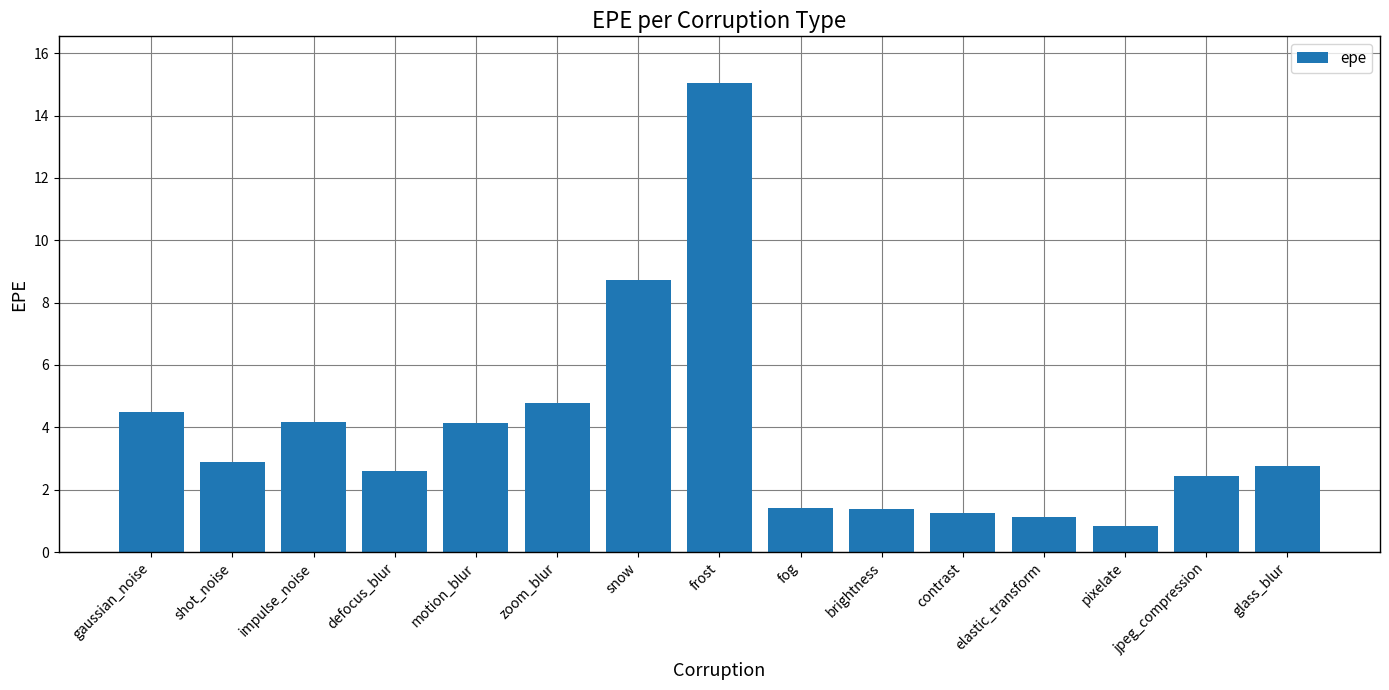

What value does the data have at pixelate?

0.8